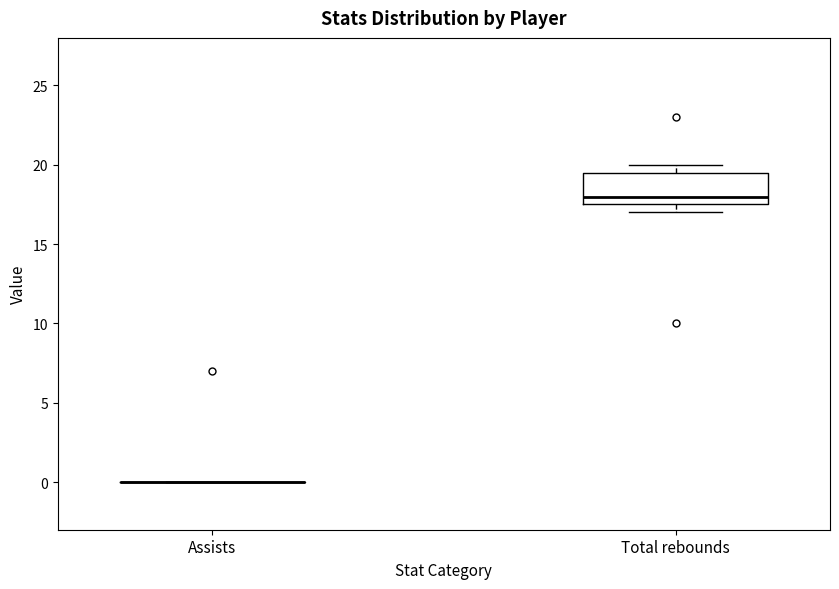

Reading left to right, read every box against the y-axis: the position of its median line, the range the box covers, and the ends of its whiskers. The values are not printed on the chart, so give them approximately, as read against the axis.

Assists: box collapsed to a line at 0.0, whiskers 0.0 to 0.0
Total rebounds: median 18.0, box 17.5 to 19.5, whiskers 17.0 to 20.0